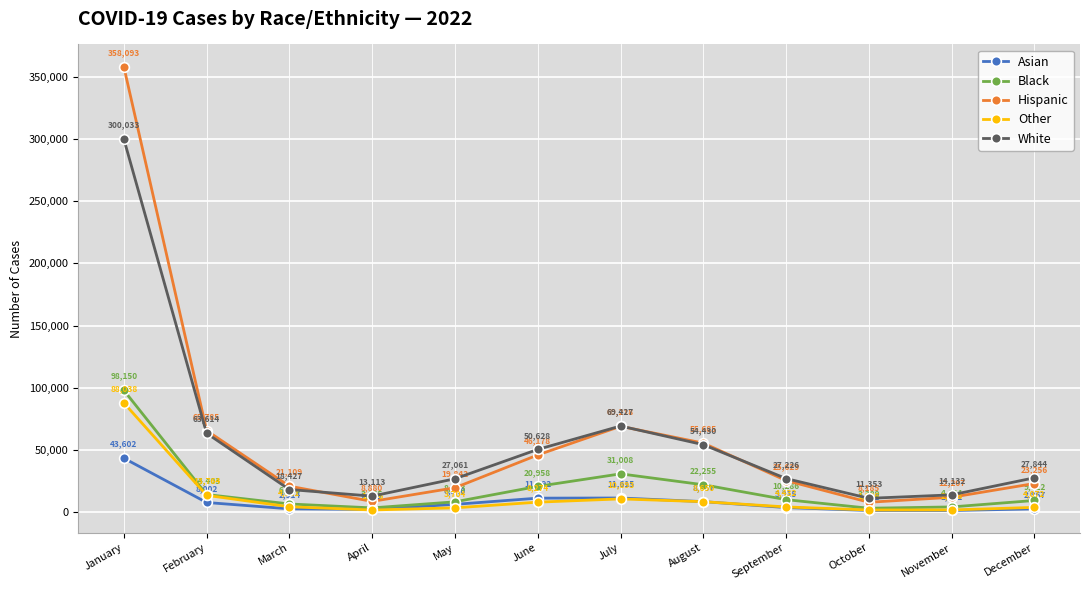

What is the spread (max minus min) of values at May?

23357